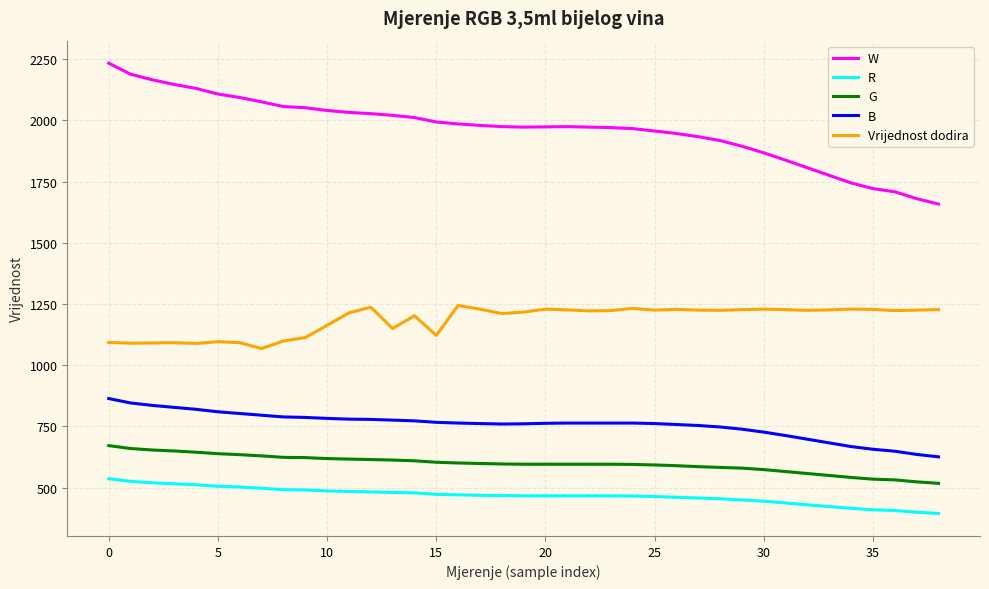

Which series has the largest range (max minus min)?

W